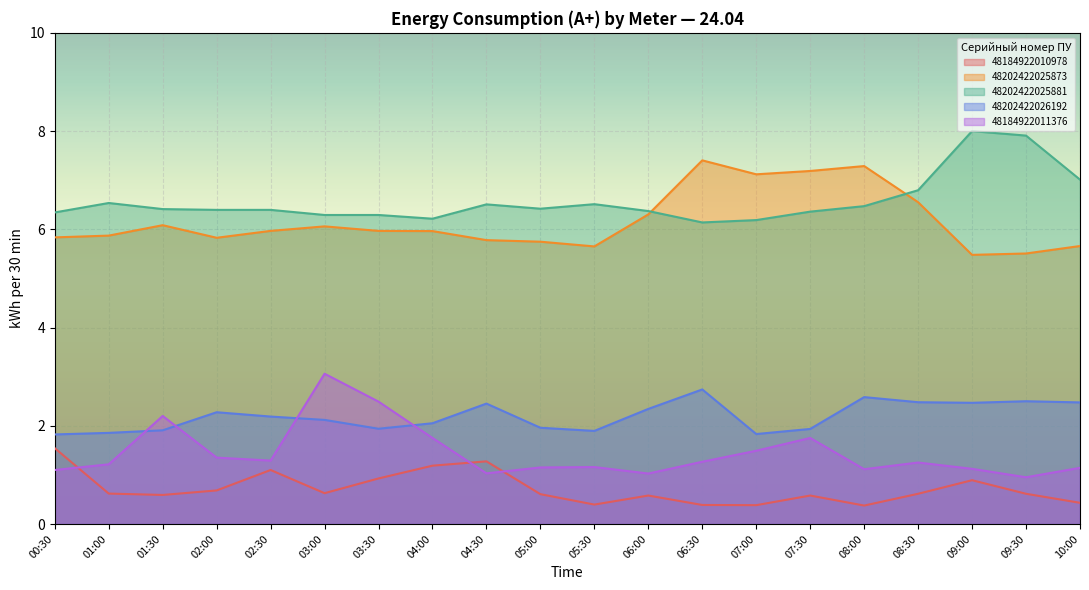

At which label does 48184922011376 reach its peak?

03:00